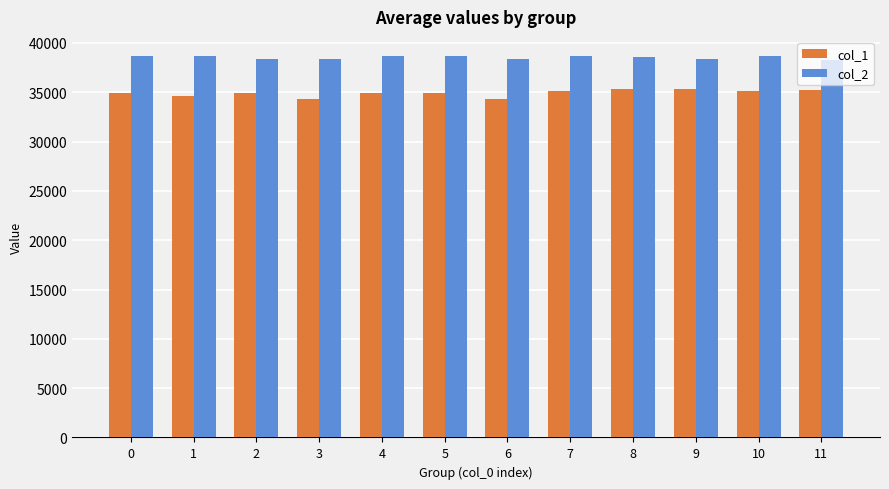

What is the lowest value of the col_1 series?

34337